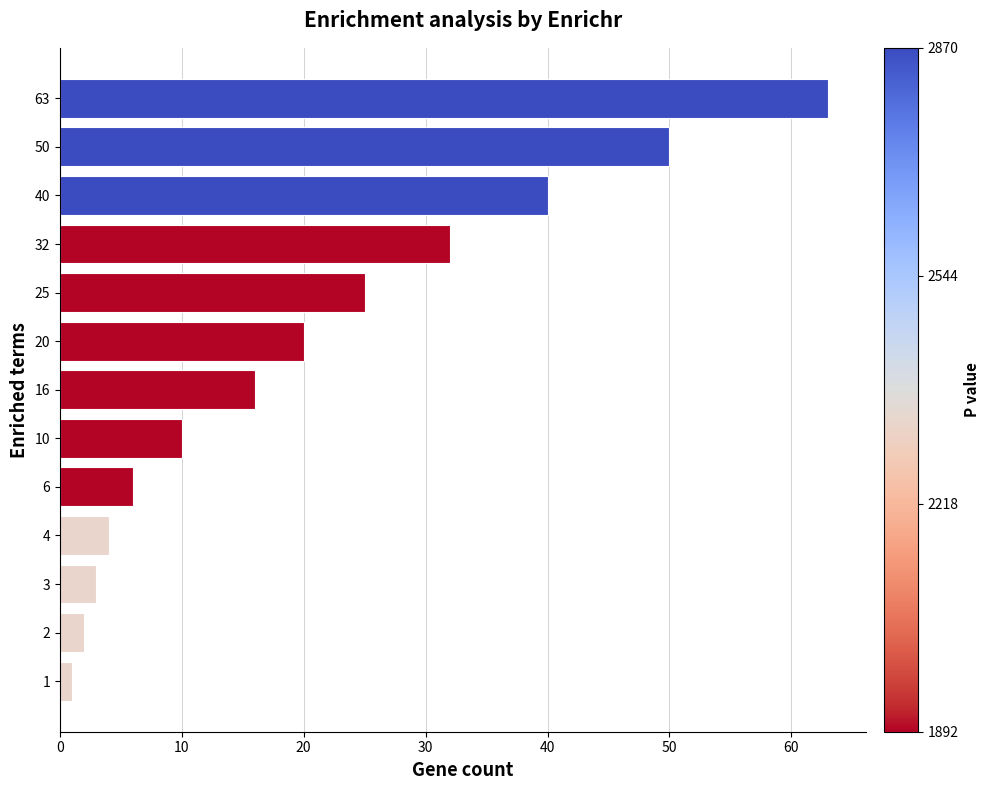

At which label is the value closest to 32?

32